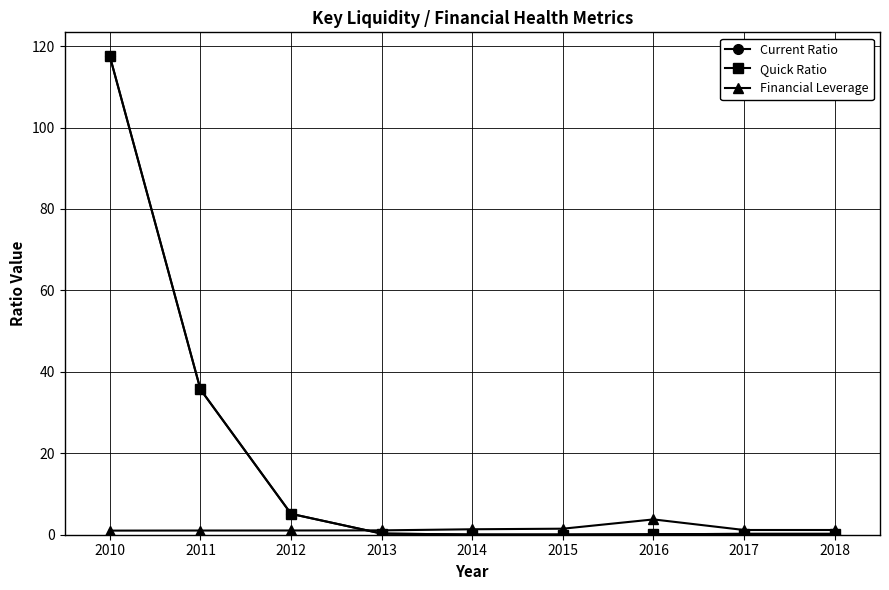

Is this an area chart (filled region under the line)?

No